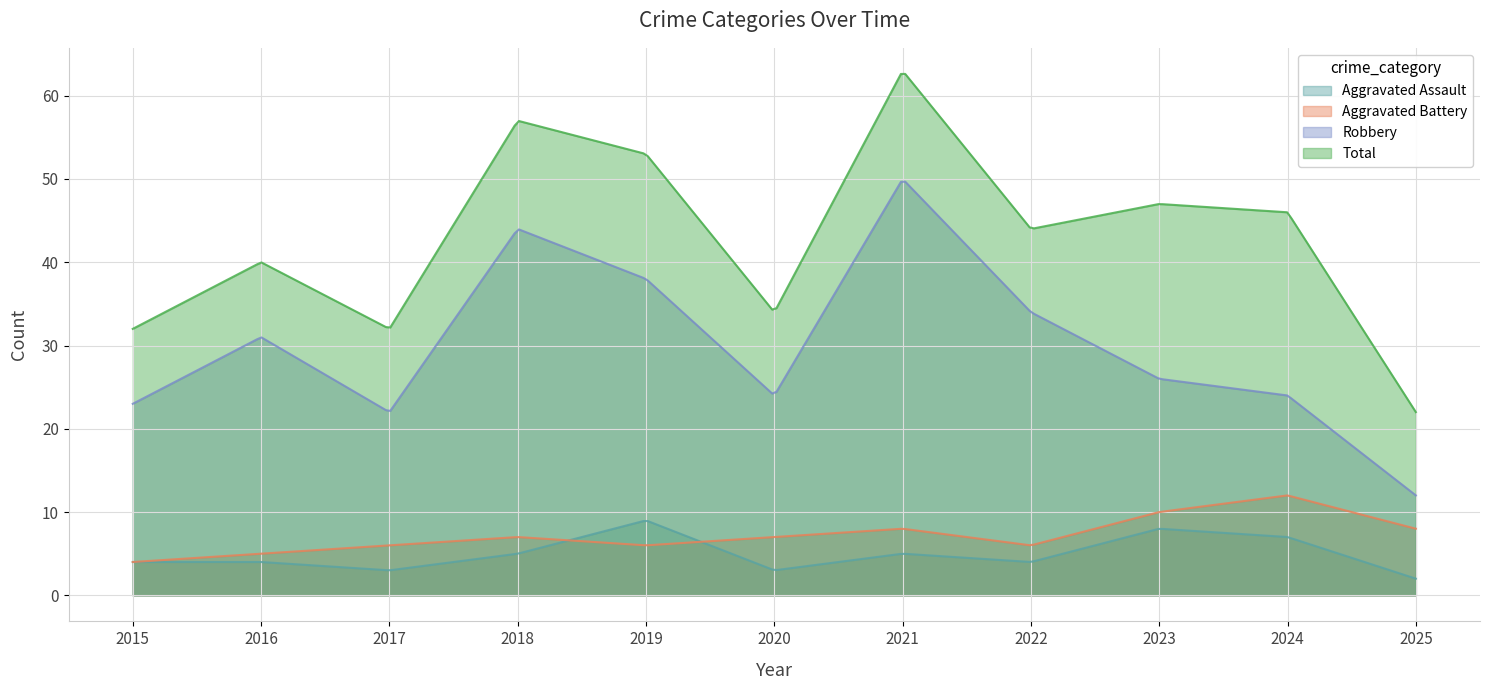

Read the Aggravated Assault value at 2018.

5